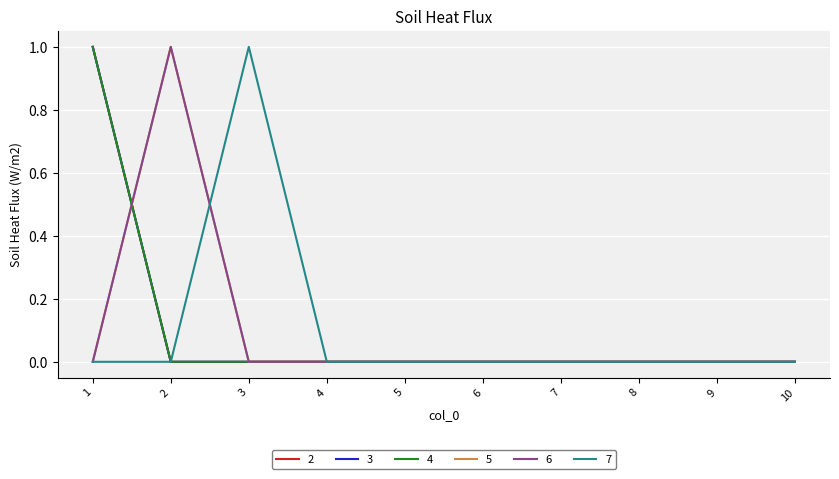

Reading left to right, what are all the values shown in this chart?

2: 1	0	0	0	0	0	0	0	0	0
3: 1	0	0	0	0	0	0	0	0	0
4: 1	0	0	0	0	0	0	0	0	0
5: 0	1	0	0	0	0	0	0	0	0
6: 0	1	0	0	0	0	0	0	0	0
7: 0	0	1	0	0	0	0	0	0	0